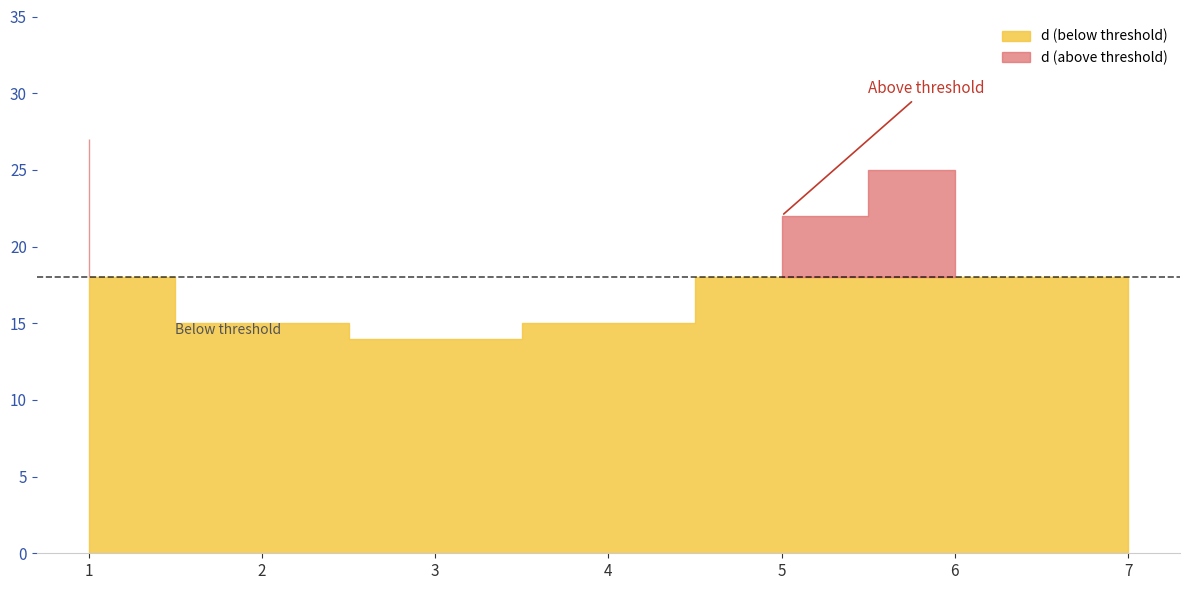

List the labels in order of value, smallest first.

3, 2, 4, 7, 5, 6, 1